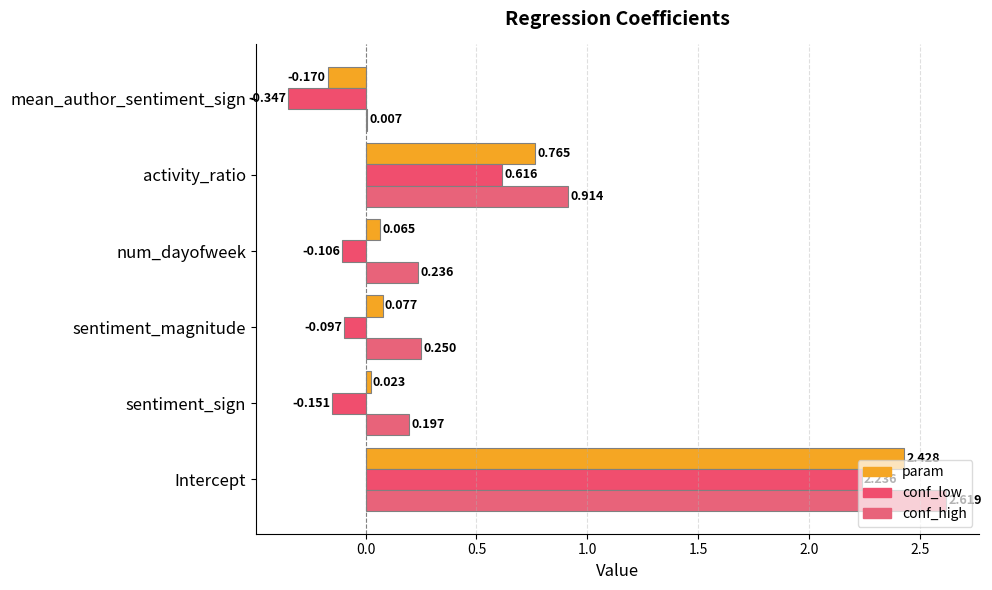

How many values in the conf_low series exceed 0?

2